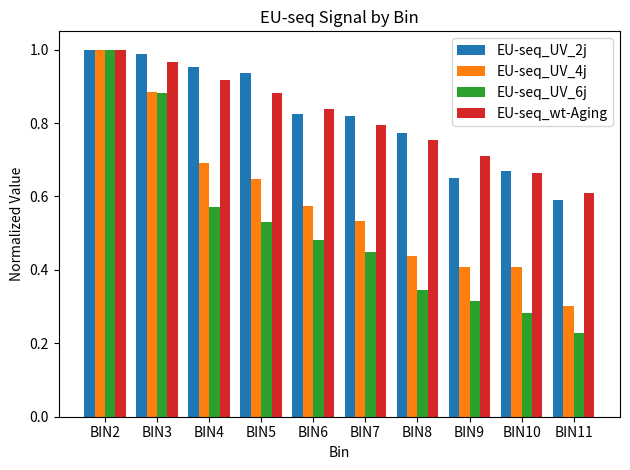

At which label is EU-seq_UV_4j closest to 0?

BIN11